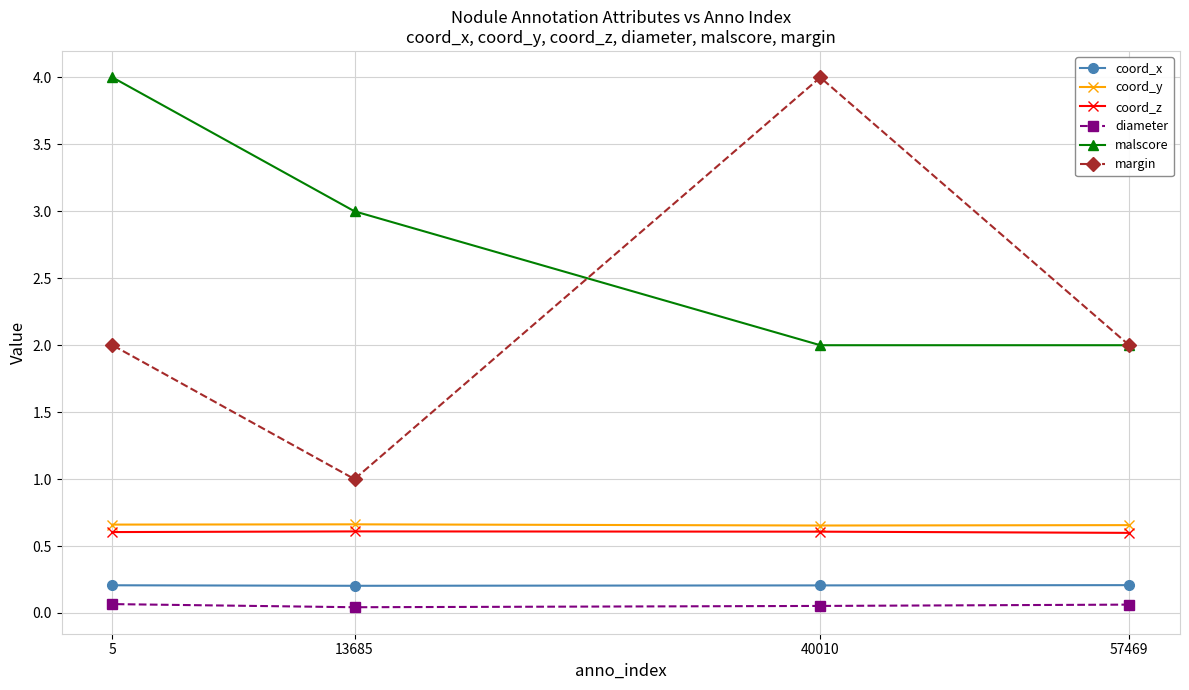

The value of diameter at 57469 is 0.0. True or false?

False